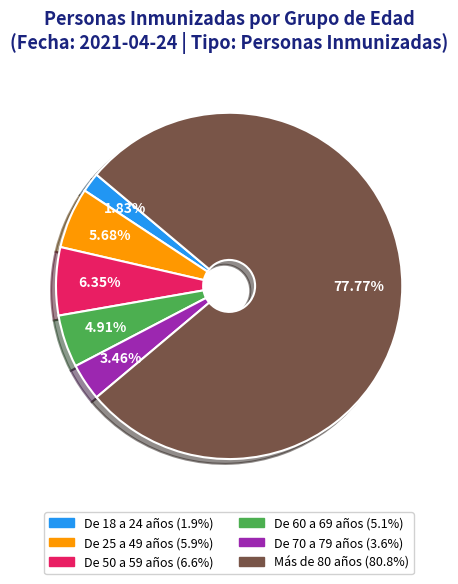

What percentage is NOT represented by De 25 a 49 años?

94.3%